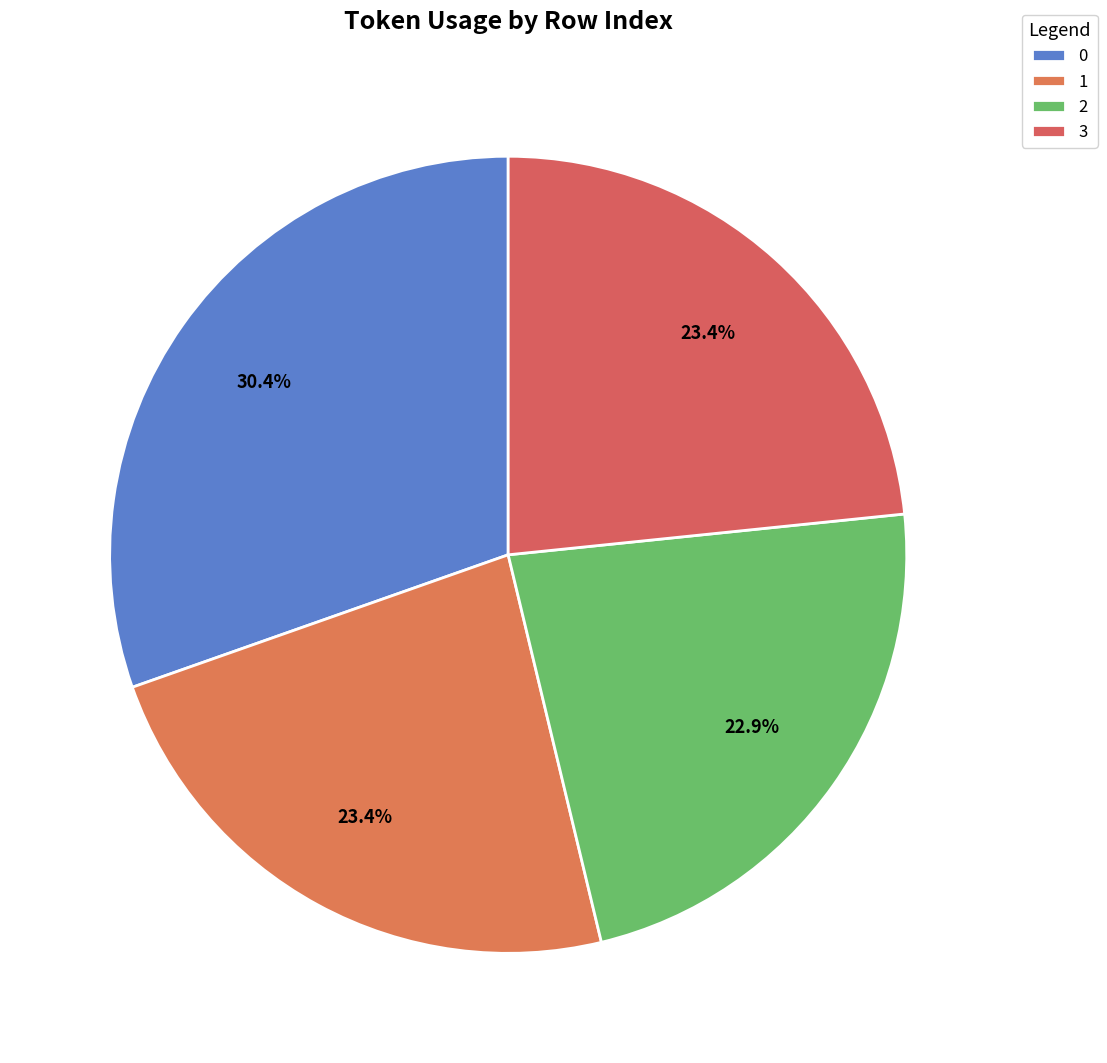

What percentage do 1 and 3 together represent?

46.7%